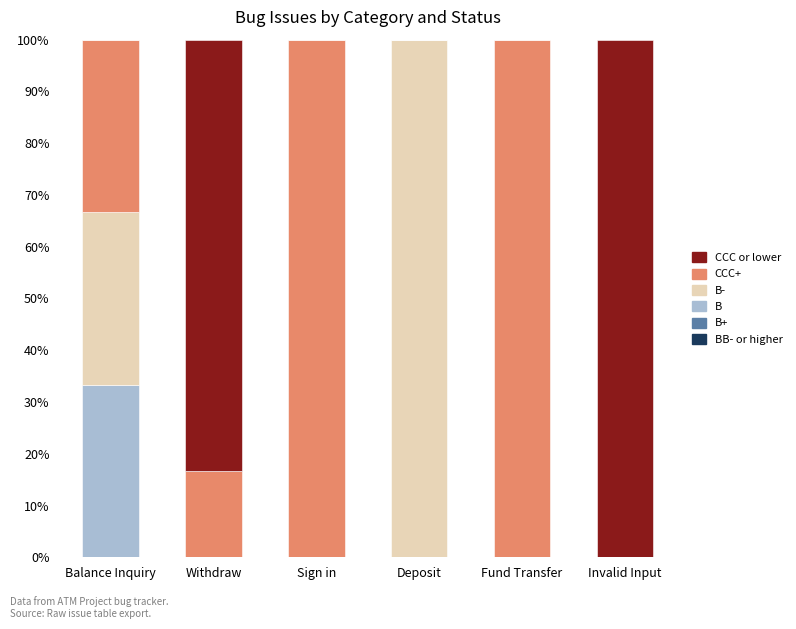

What is the total value across all series at Invalid Input?

100.0